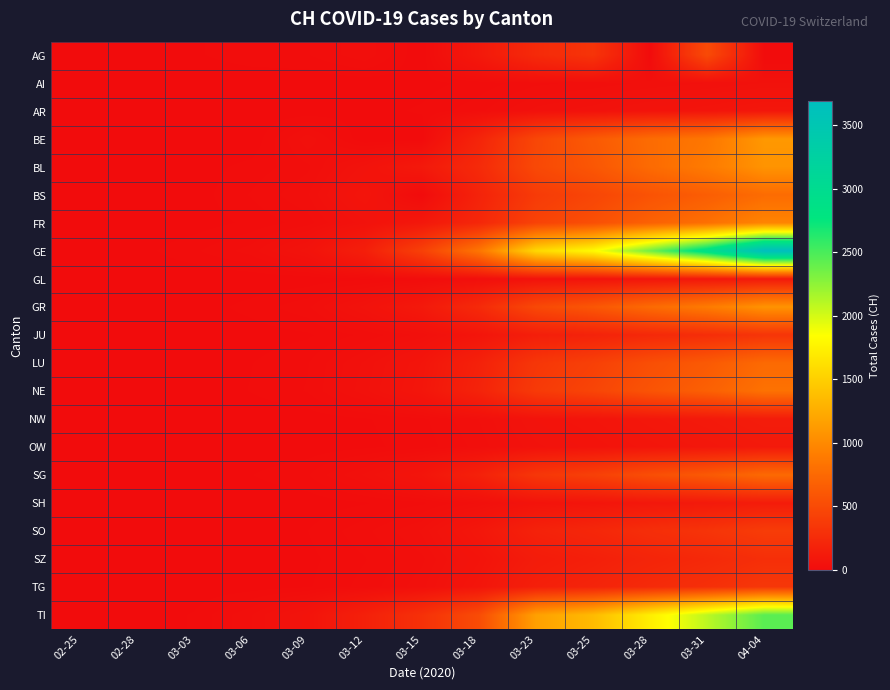

What is the total value across all series at 03-12?

779.4